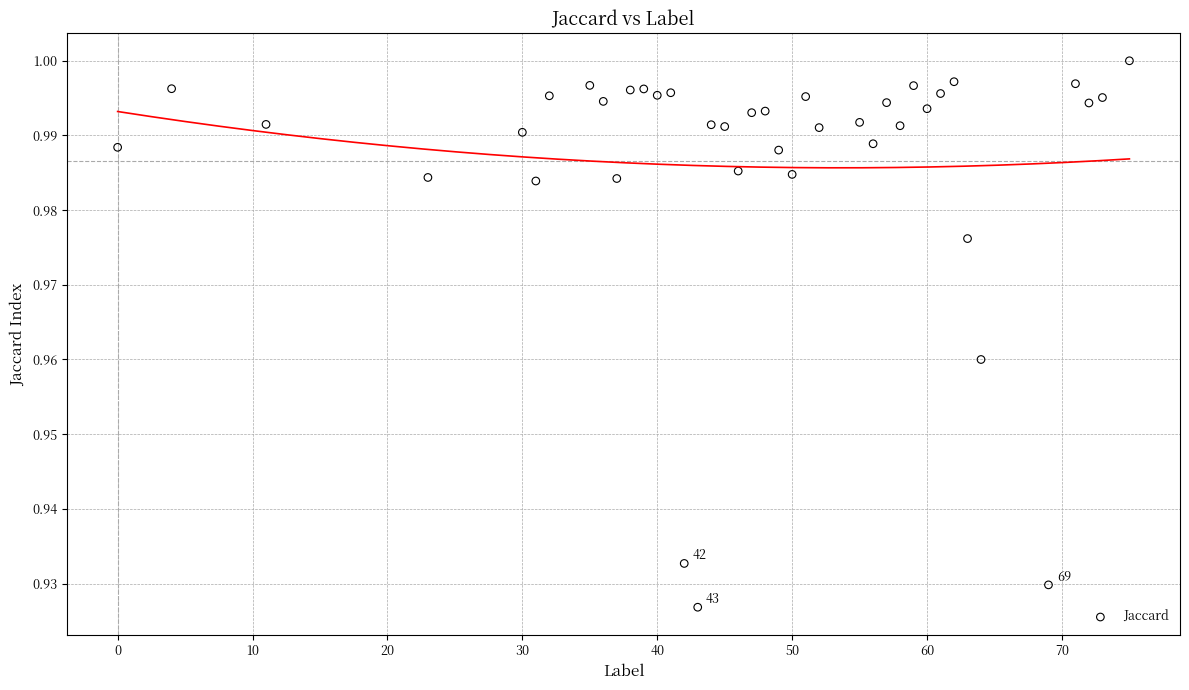

What is the range of X values (max minus min)?

75.0